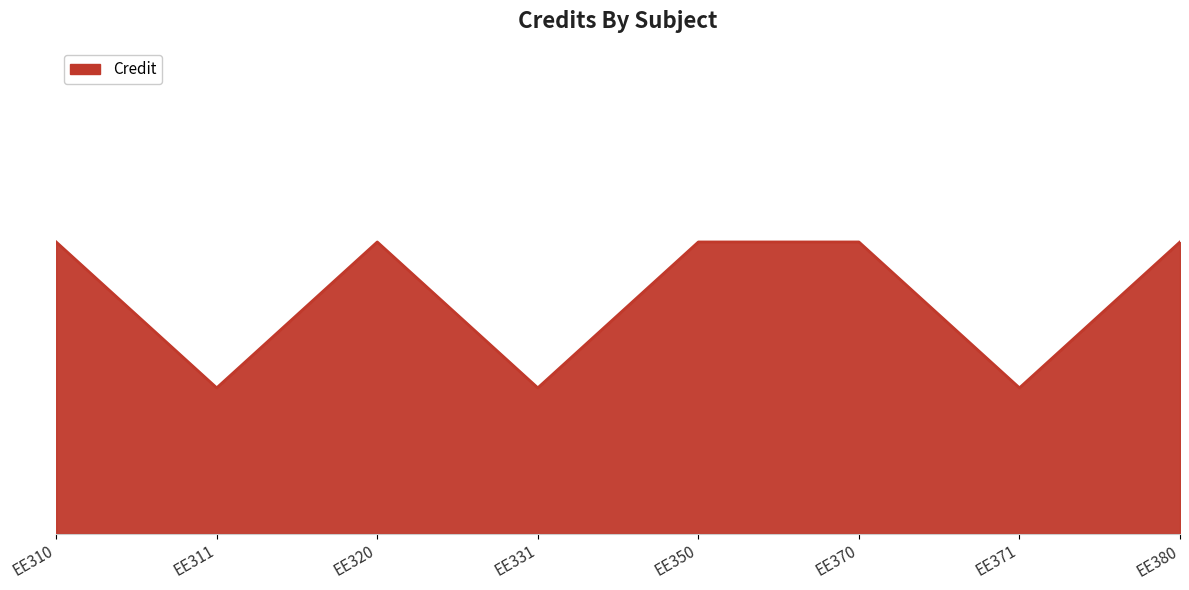

What is the difference between the maximum and minimum values?

3